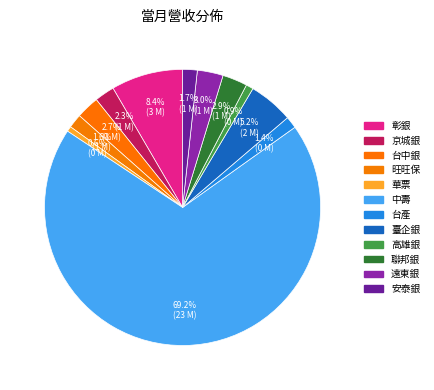

How many slices are in this pie chart?

12